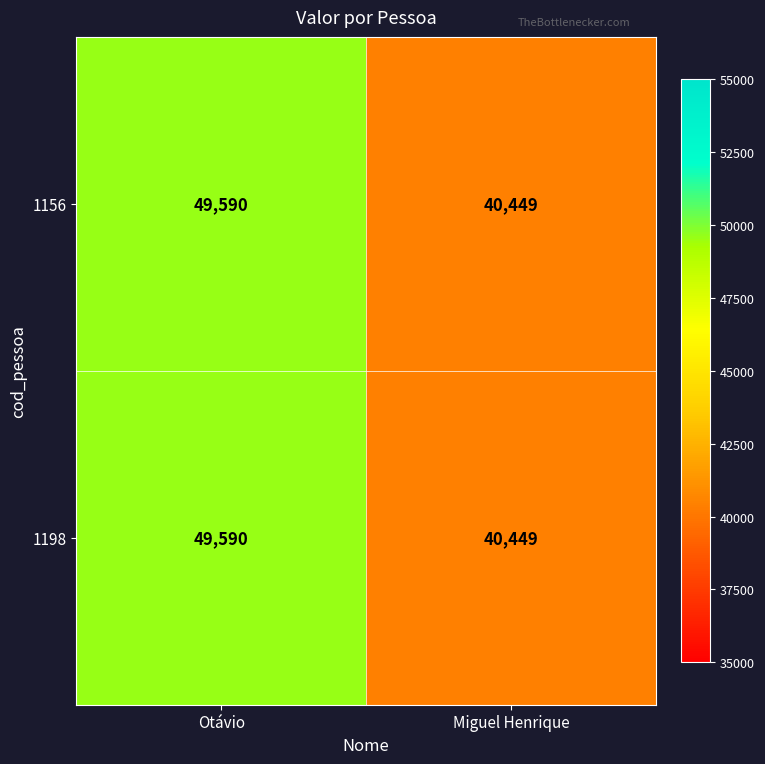

The 1156 series shows 34515 at Otávio. True or false?

False